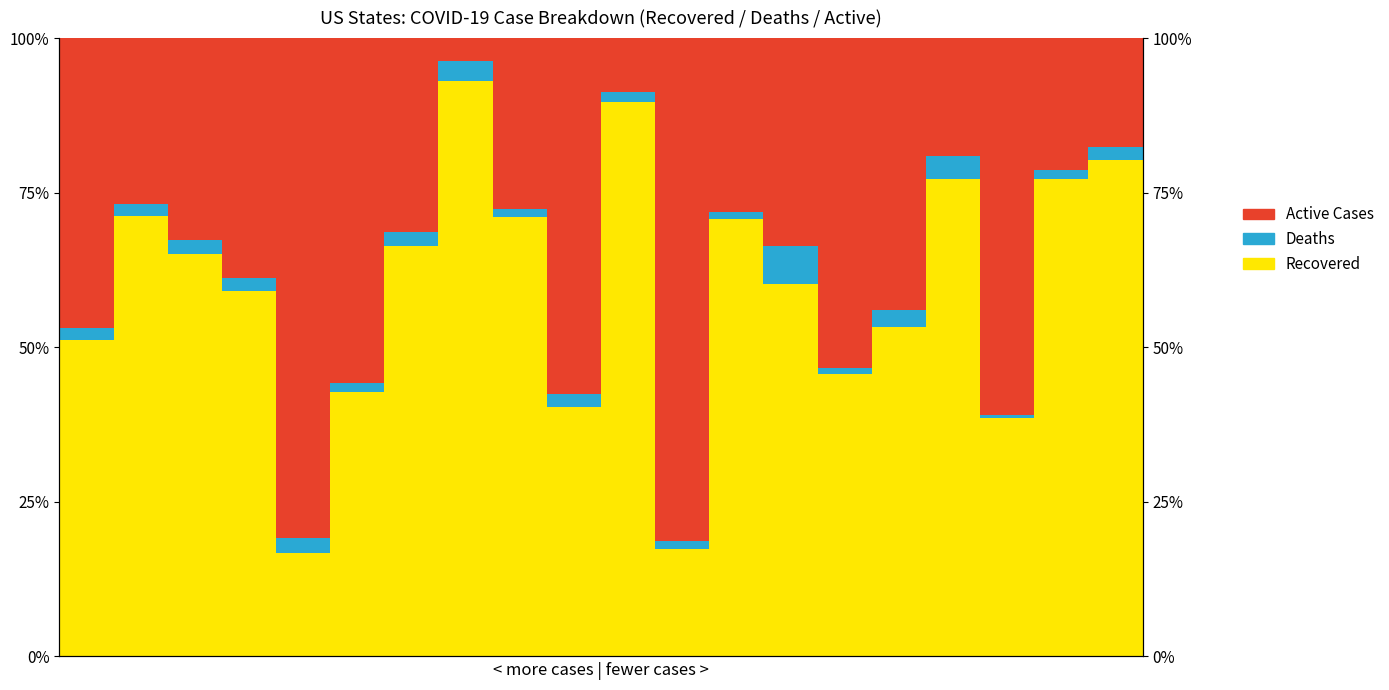

Reading left to right, extract all data points from this chart.

White (Recovered): 0=51.2	1=71.2	2=65.0	3=59.1	4=16.8	5=42.7	6=66.3	7=93.0	8=71.0	9=40.4	10=89.6	11=17.4	12=70.7	13=60.2	14=45.7	15=53.3	16=77.3	17=38.6	18=77.3	19=80.3
Asian (Deaths): 0=1.9	1=2.1	2=2.3	3=2.1	4=2.4	5=1.5	6=2.3	7=3.2	8=1.3	9=2.0	10=1.7	11=1.3	12=1.2	13=6.2	14=1.0	15=2.8	16=3.7	17=0.5	18=1.4	19=2.1
Black (Active): 0=46.9	1=26.8	2=32.7	3=38.8	4=80.8	5=55.8	6=31.4	7=3.8	8=27.7	9=57.6	10=8.7	11=81.3	12=28.2	13=33.7	14=53.3	15=44.0	16=19.1	17=60.9	18=21.3	19=17.5